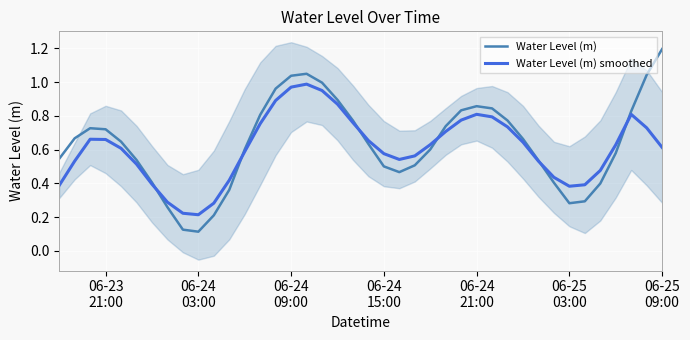

Which series has the largest range (max minus min)?

Water Level (m)